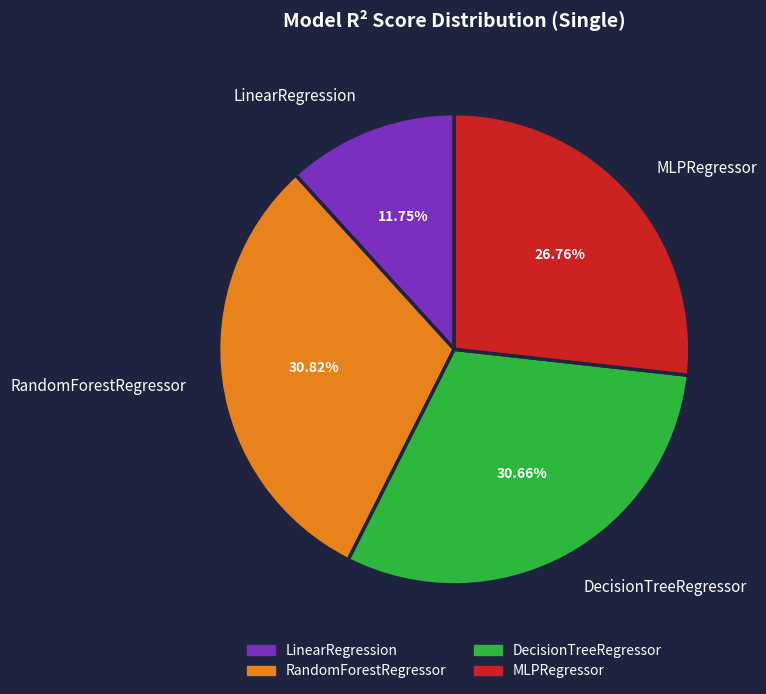

Is the sum of LinearRegression and DecisionTreeRegressor greater than half?

No